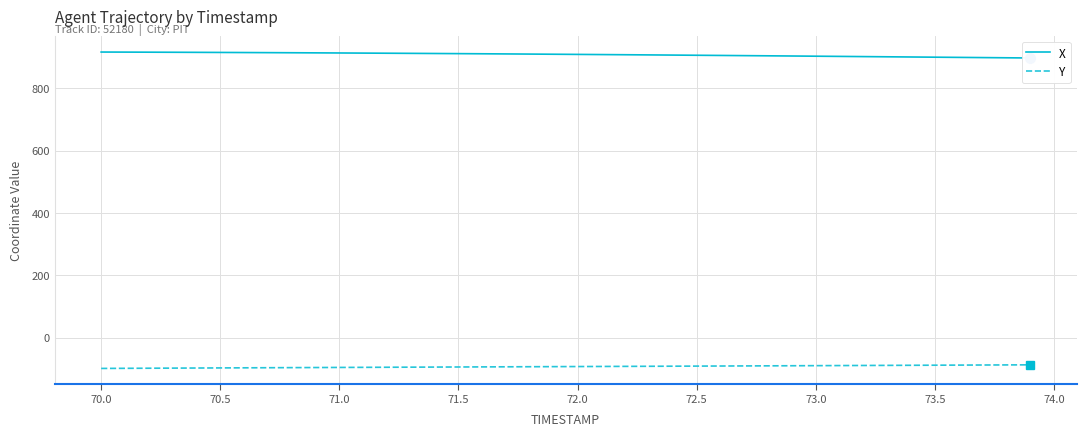

Which series has the widest spread of values?

X